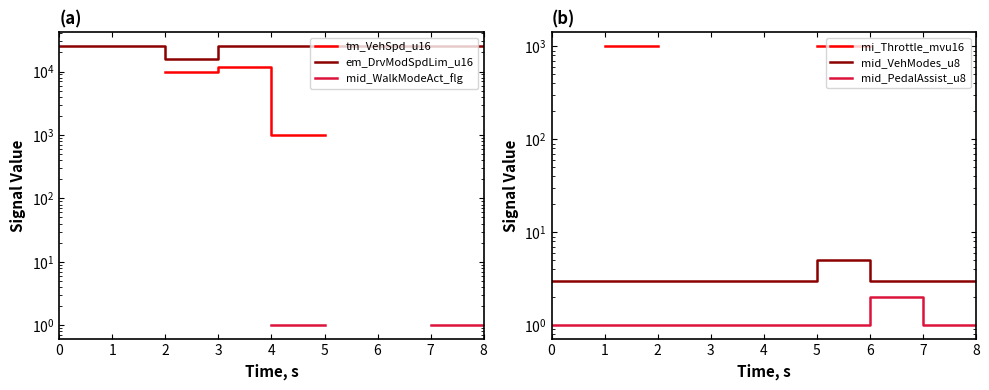

What is the value of the mid_PedalAssist_u8 point at the 16th from the left?

1.0